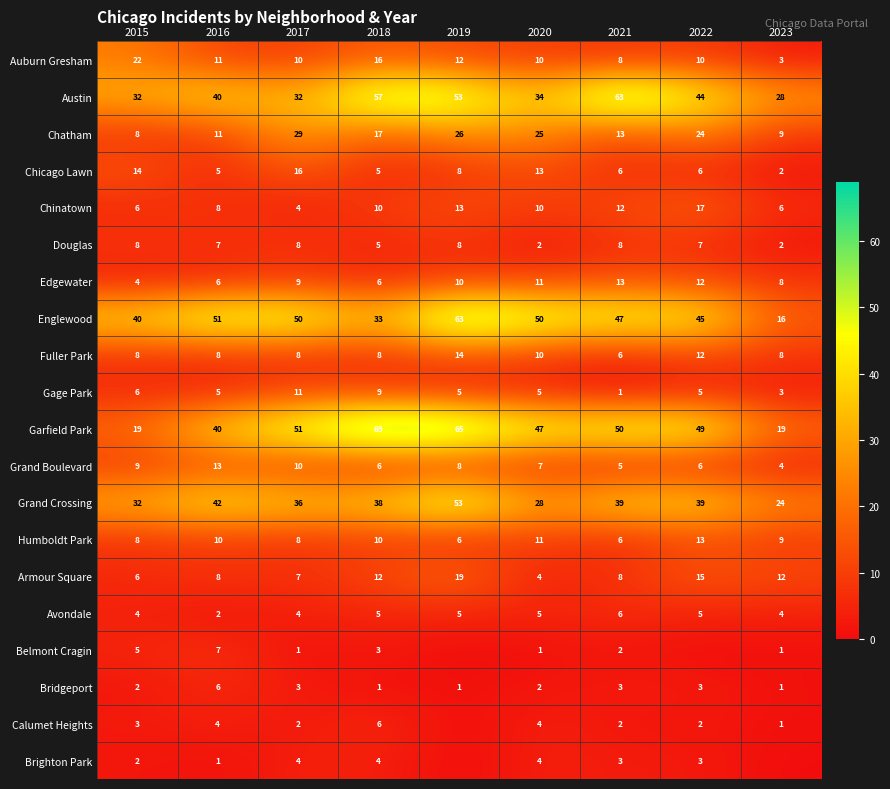

How many data points does each series have?

9